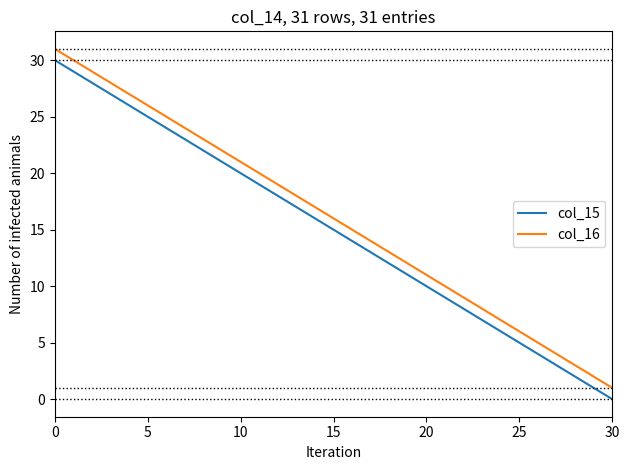

True or false: col_15 and col_16 intersect in this chart.

False